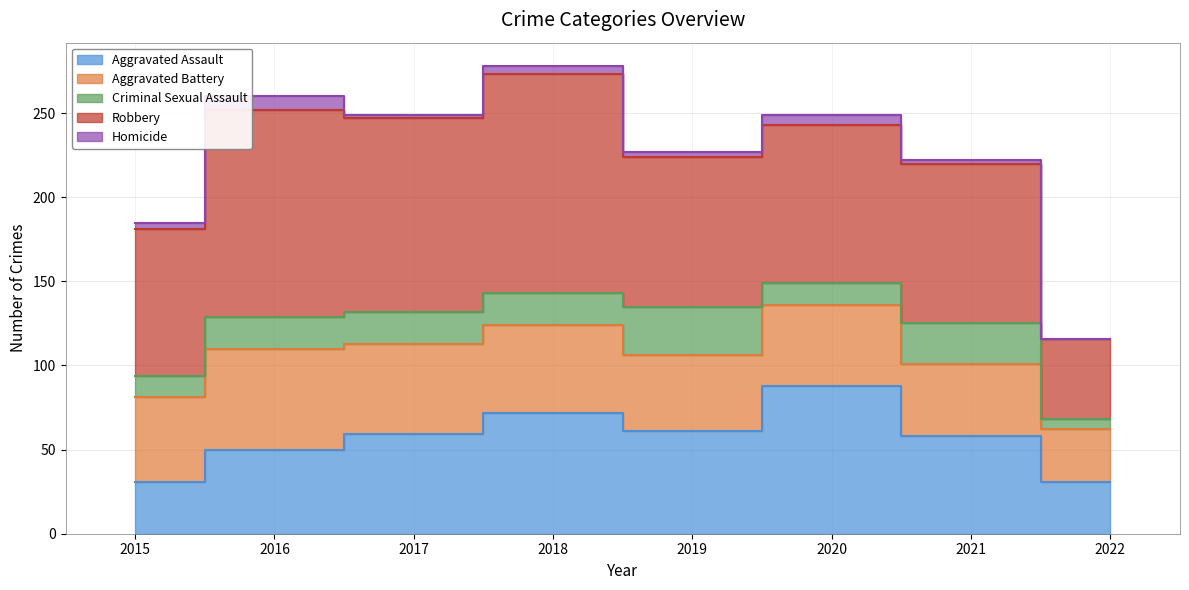

Which series changed the most between 2016 and 2020?

Aggravated Assault